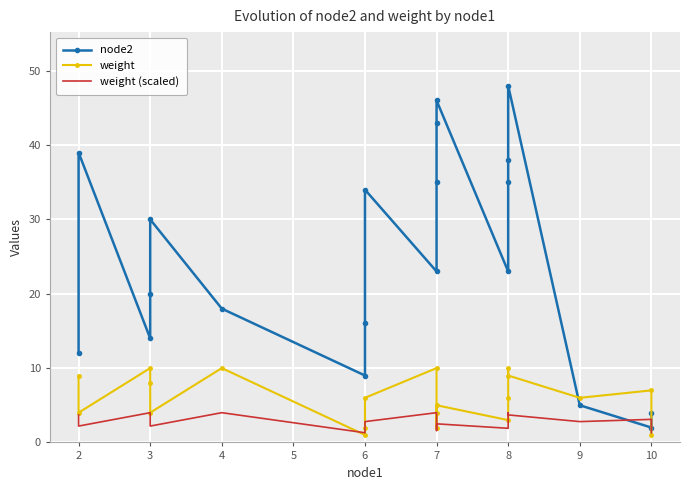

In weight (scaled), how many points are higher than both neighbors (excluding endpoints)?

6